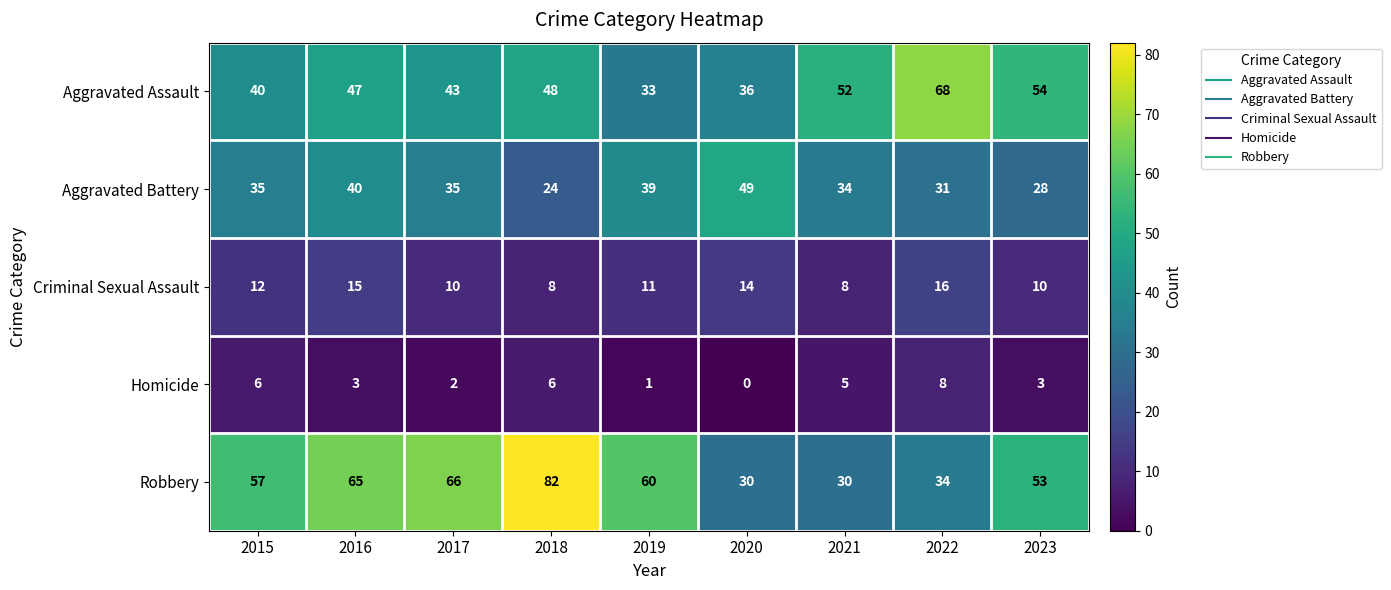

What is the spread (max minus min) of values at 2017?

64